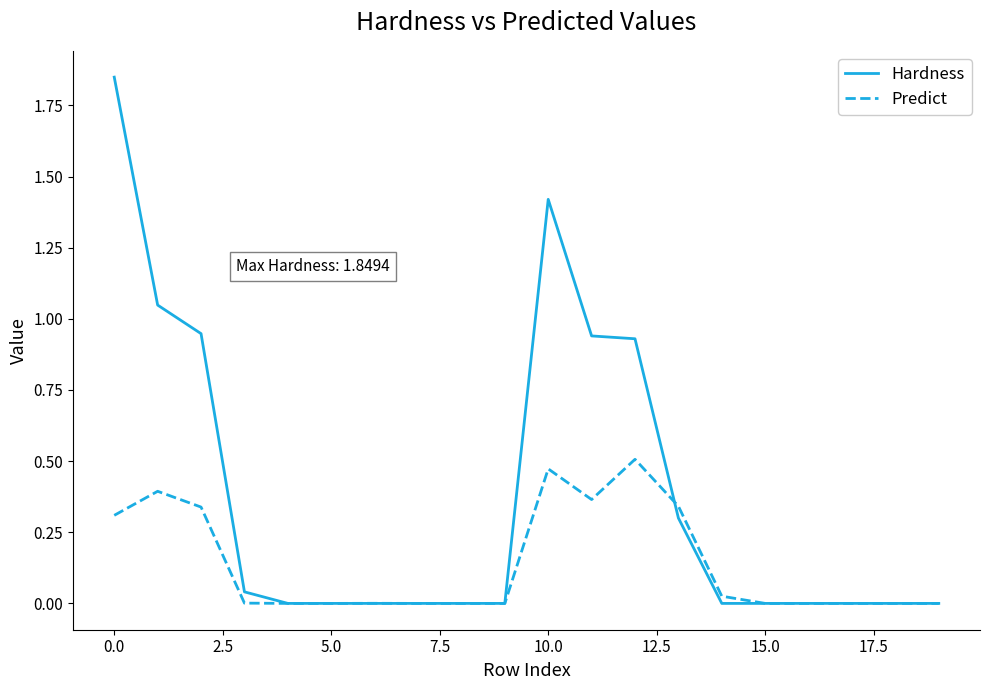

Which series has the largest total across all categories?

Hardness